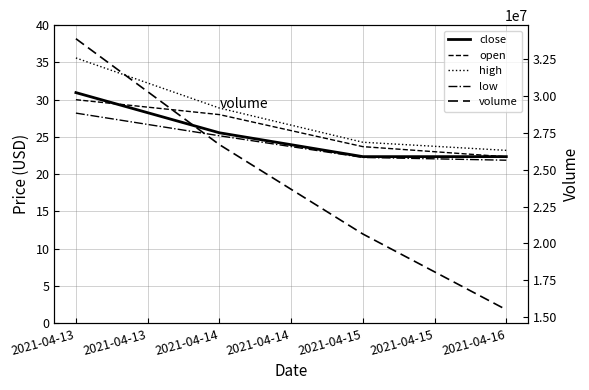

What is the approximate value of open at 2021-04-13?

30.0